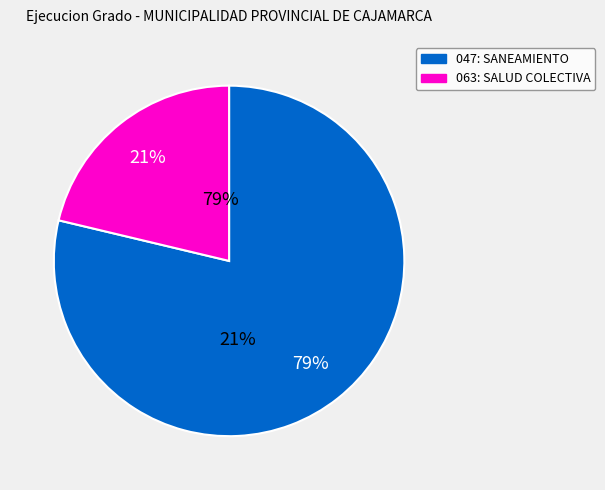

Count the number of slices in the pie.

2